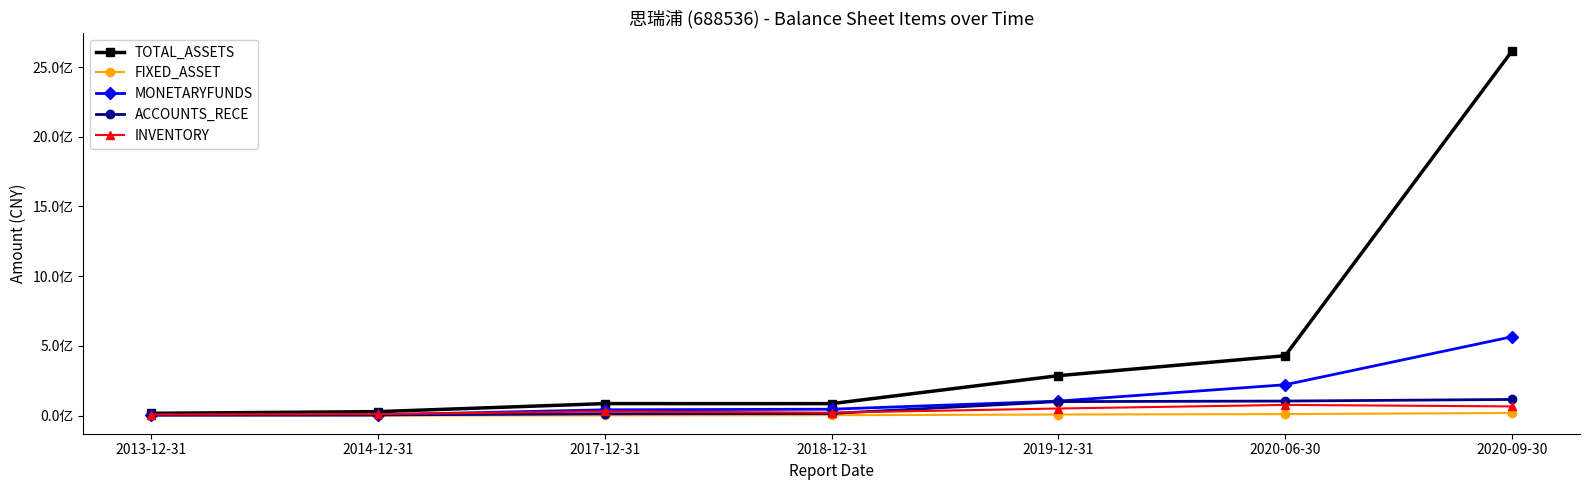

Is the value of INVENTORY at 2020-06-30 greater than the value of TOTAL_ASSETS at 2018-12-31?

No